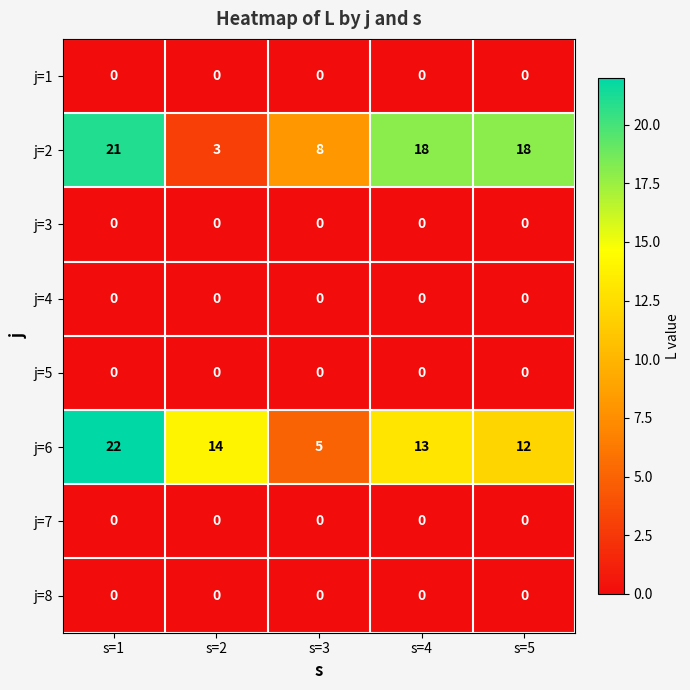

Where does the j=6 series first go above 13?

s=1